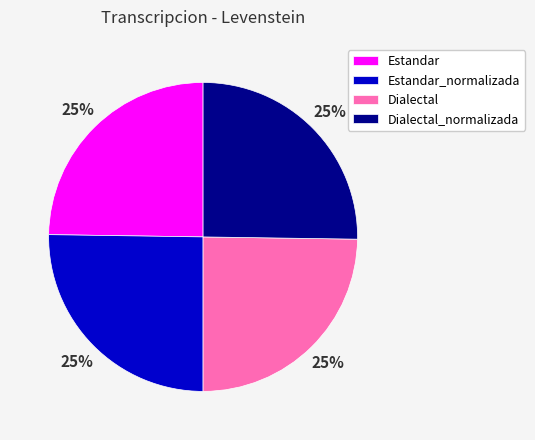

What percentage is the Estandar_normalizada slice, to the nearest percent?

25%